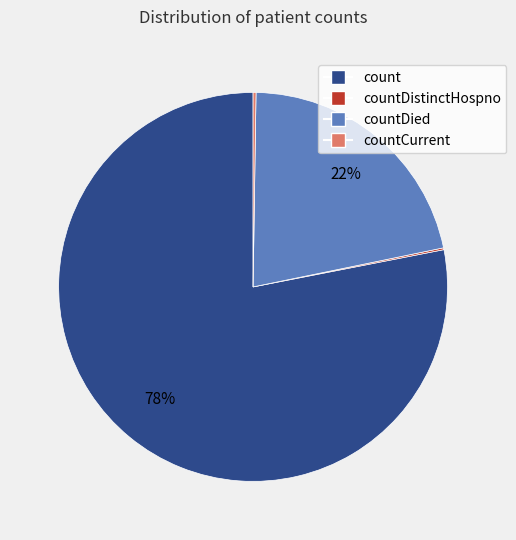

Is there any slice that represents more than half of the pie?

Yes